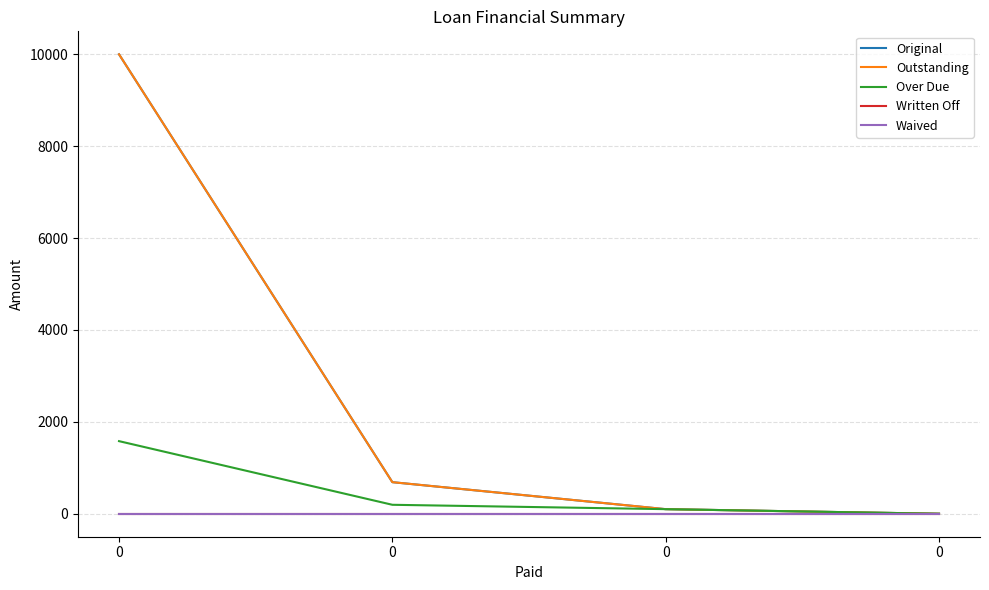

What is the sum of the Original values at 0 and 0?

10000.0